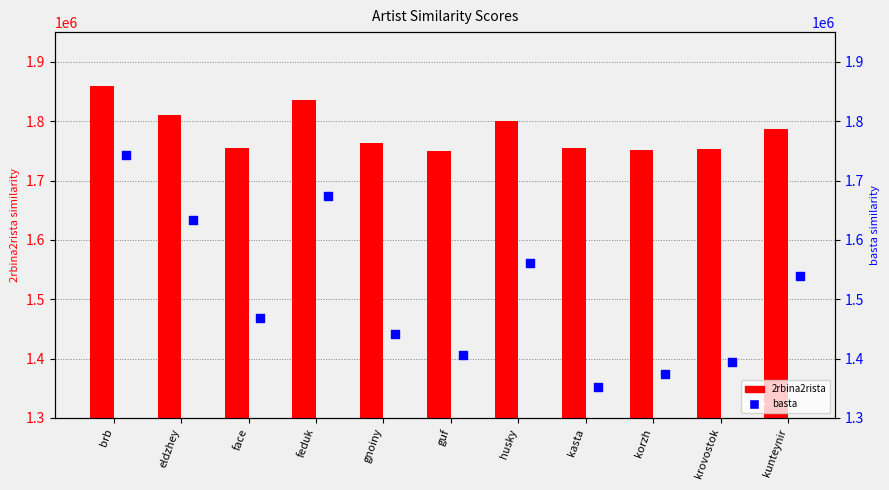

Which series has the largest total across all categories?

2rbina2rista